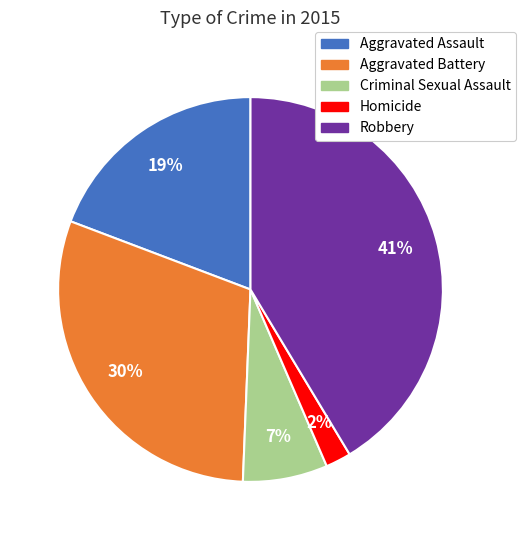

What is the largest slice in the pie chart?

Robbery